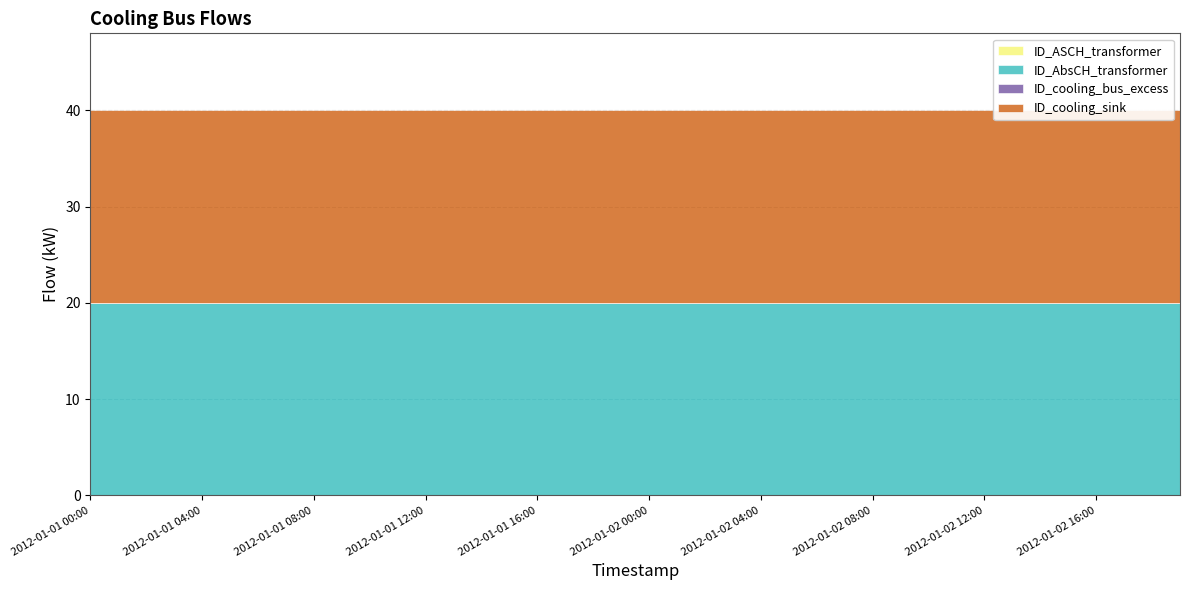

At which label is ID_cooling_bus_excess closest to 0?

2012-01-01 00:00